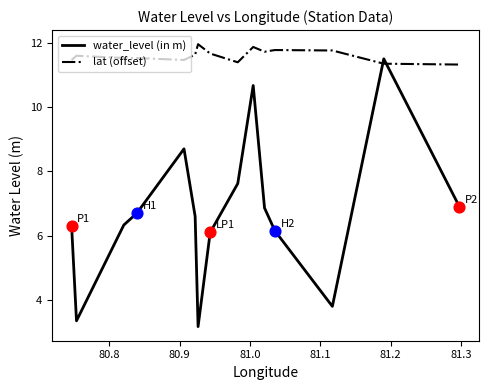

What are all the series names shown in the legend?

water_level (in m), lat (offset)